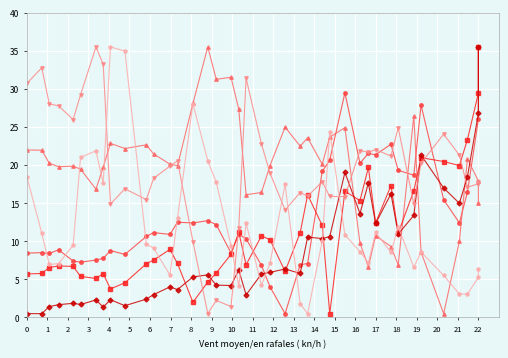

Where does the SpeedZ series first go above 8?

12